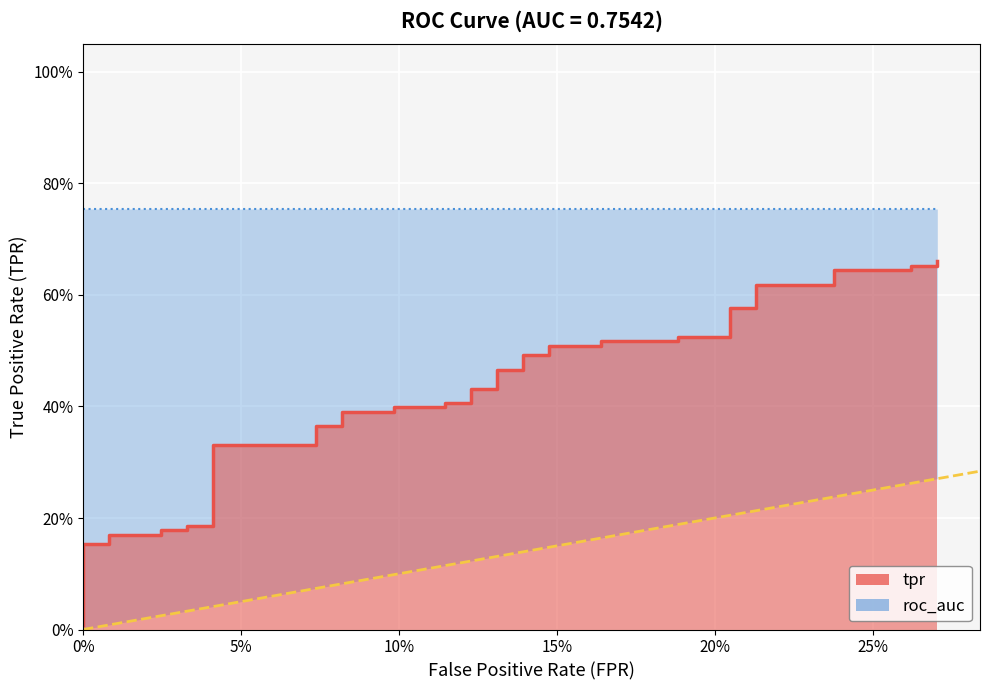

Reading right to left, extract all data points from this chart.

0.7	0.7	0.7	0.6	0.6	0.6	0.6	0.6	0.6	0.5	0.5	0.5	0.5	0.5	0.5	0.5	0.5	0.5	0.5	0.4	0.4	0.4	0.4	0.4	0.4	0.4	0.4	0.4	0.4	0.3	0.3	0.2	0.2	0.2	0.2	0.2	0.2	0.2	0.2	0.0